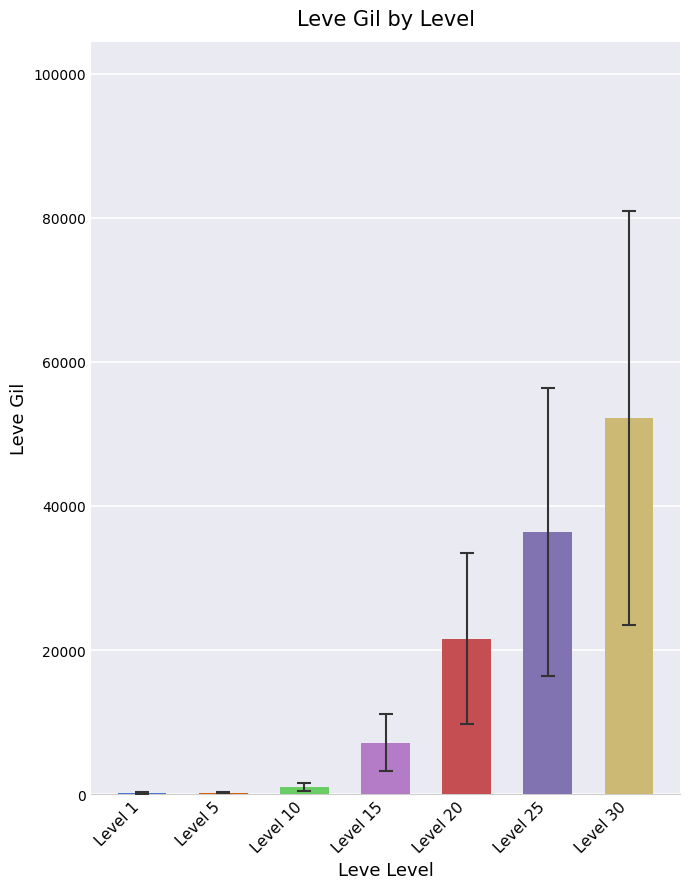

The value at Level 20 is 7367. True or false?

False